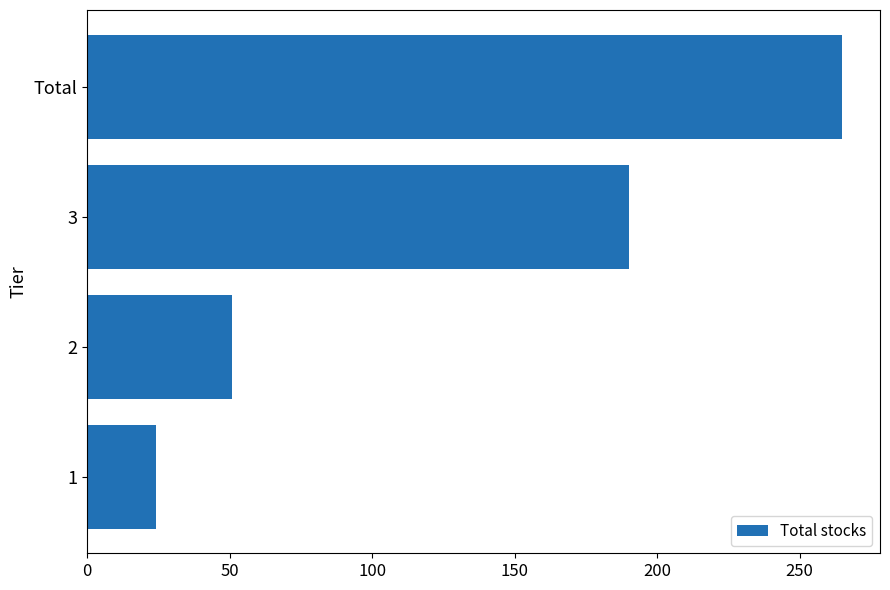

What is the difference between the values at 1 and Total?

241